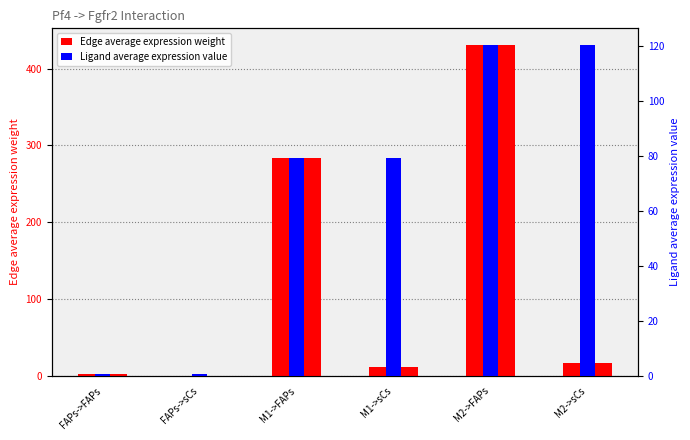

Which category has the lowest value in the Edge average expression weight series?

FAPs->sCs